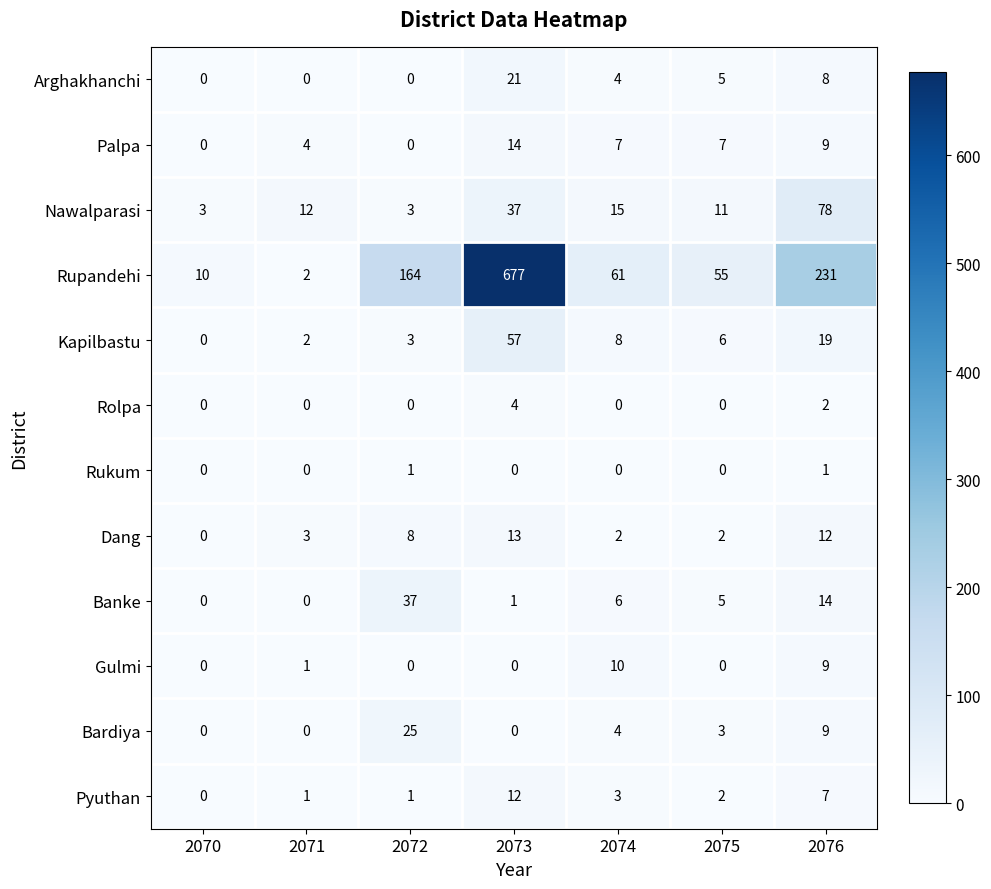

Rank the series by their maximum value, from lowest to highest.

Rukum, Rolpa, Gulmi, Pyuthan, Dang, Palpa, Arghakhanchi, Bardiya, Banke, Kapilbastu, Nawalparasi, Rupandehi